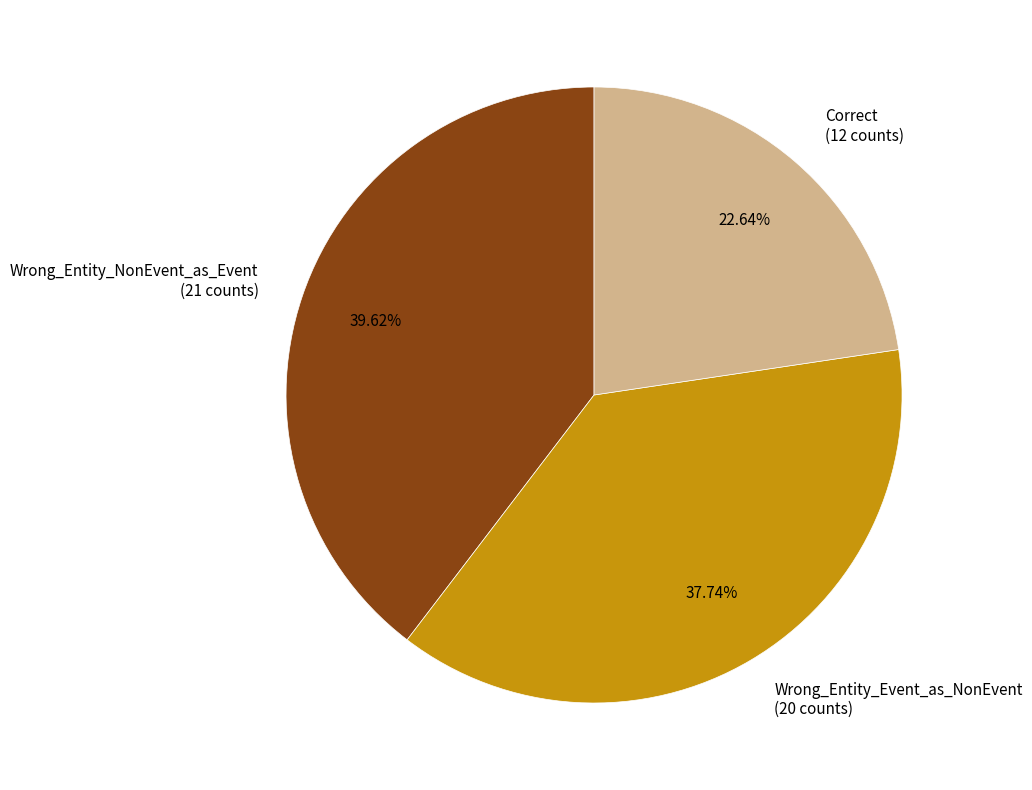

How many segments does this pie chart have?

3